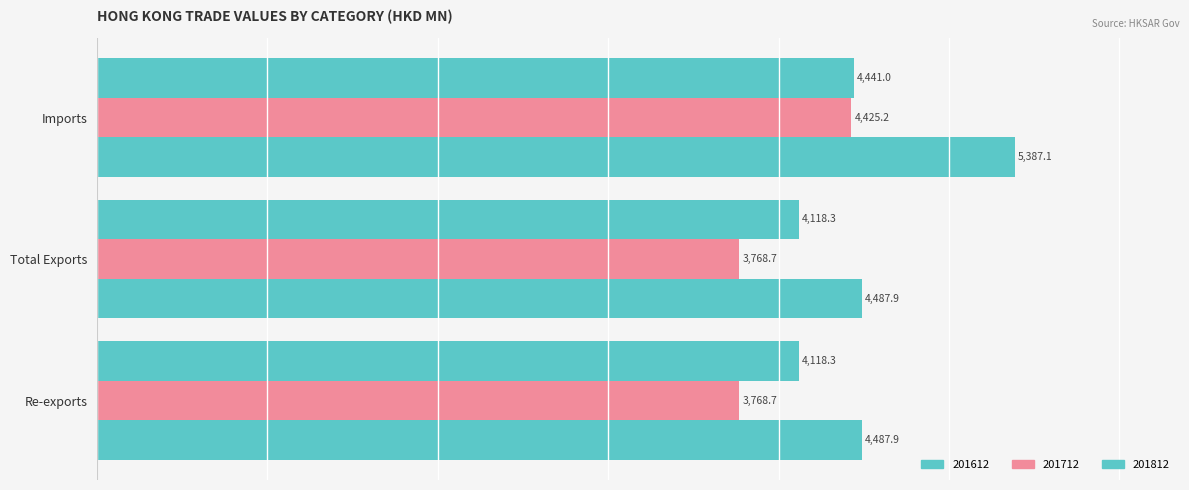

Count the number of data series in this chart.

3